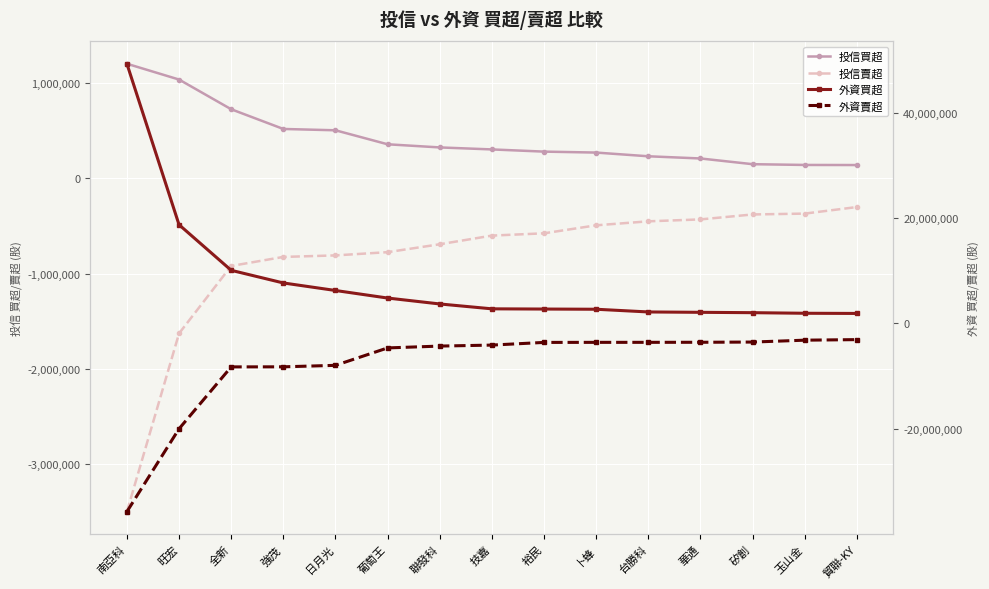

Is this an area chart (filled region under the line)?

No